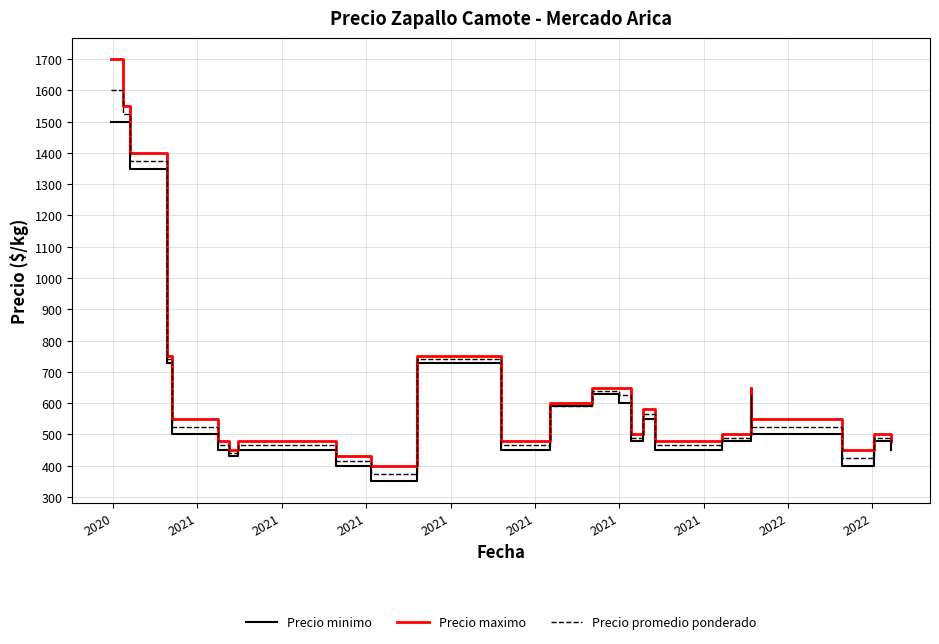

How many lines are shown in the chart?

3